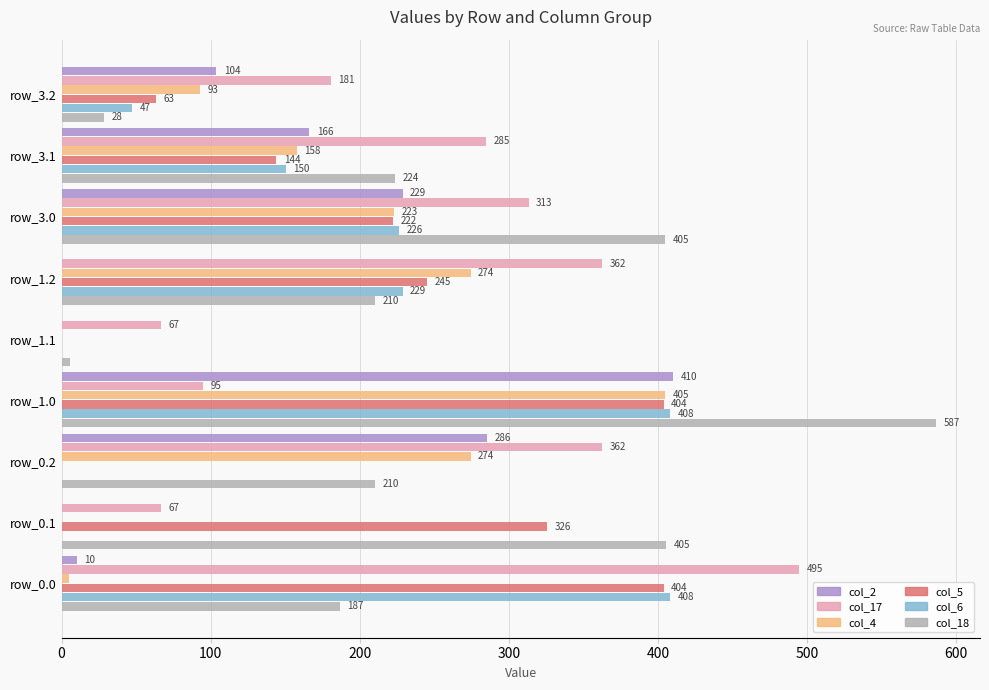

What is the maximum value shown in the chart?

586.7